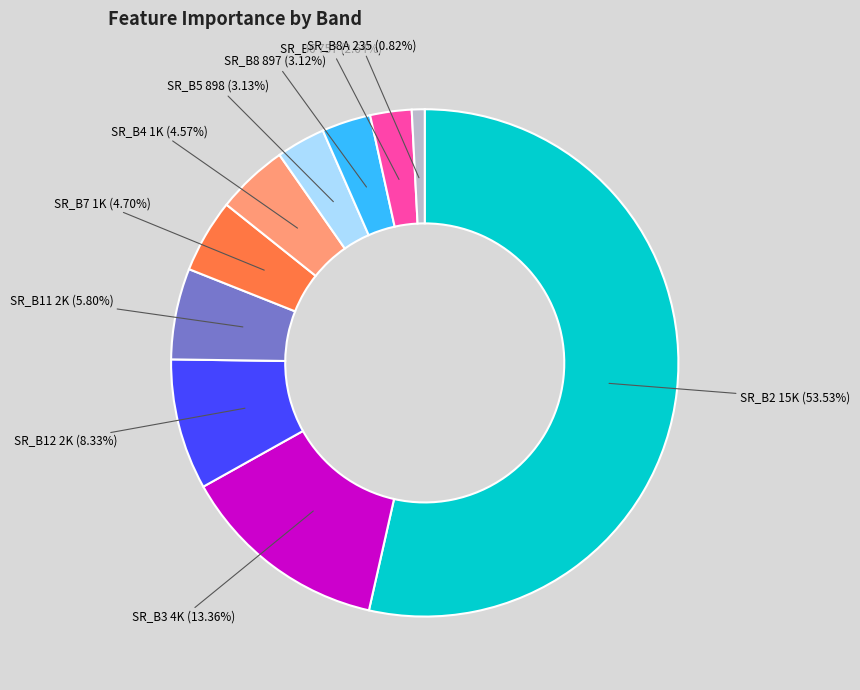

Is there any slice that represents more than half of the pie?

Yes